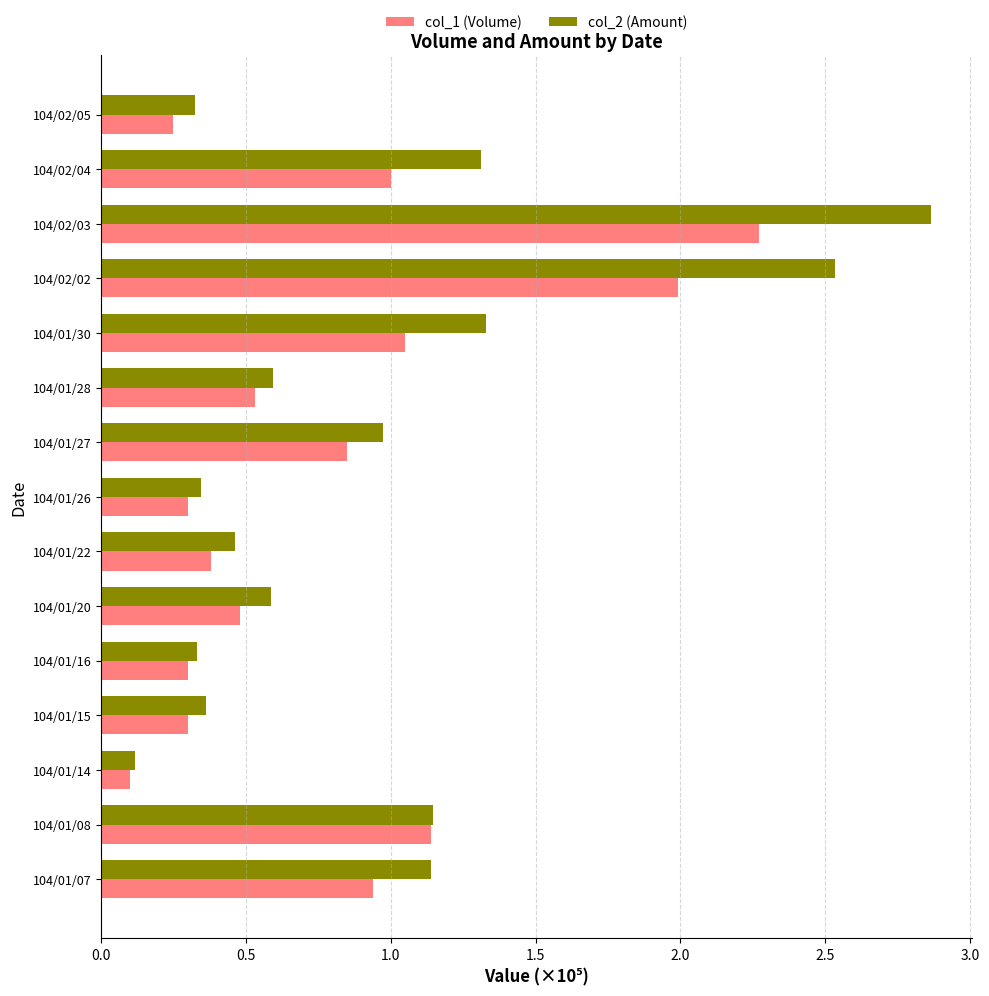

List the series in order of their peak value, highest first.

col_2 (Amount), col_1 (Volume)